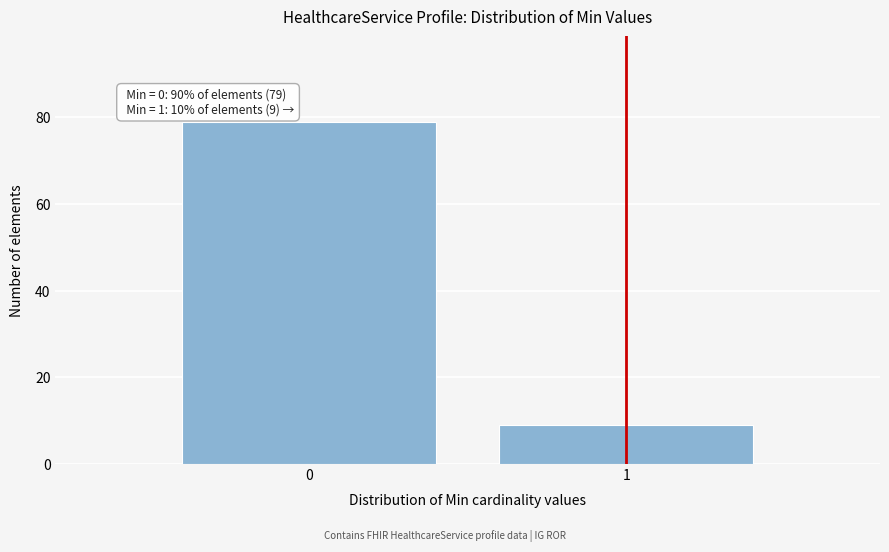

Reading right to left, extract all data points from this chart.

1=9	0=79